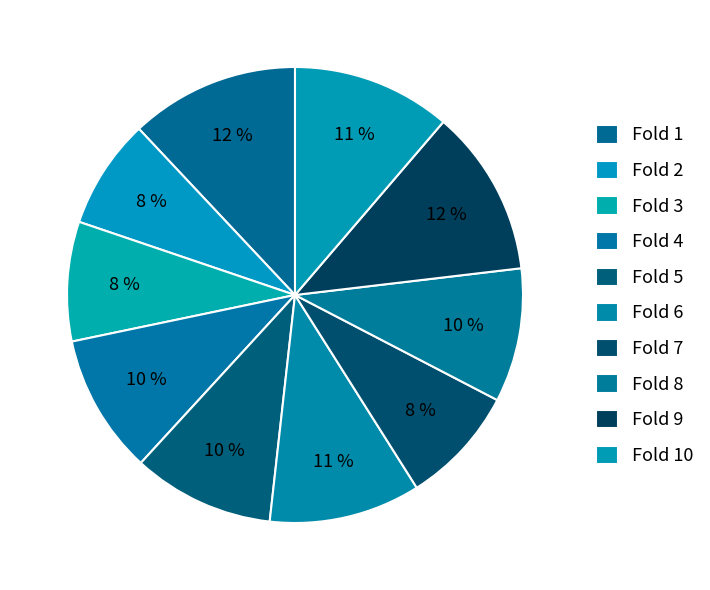

Count the number of slices in the pie.

10